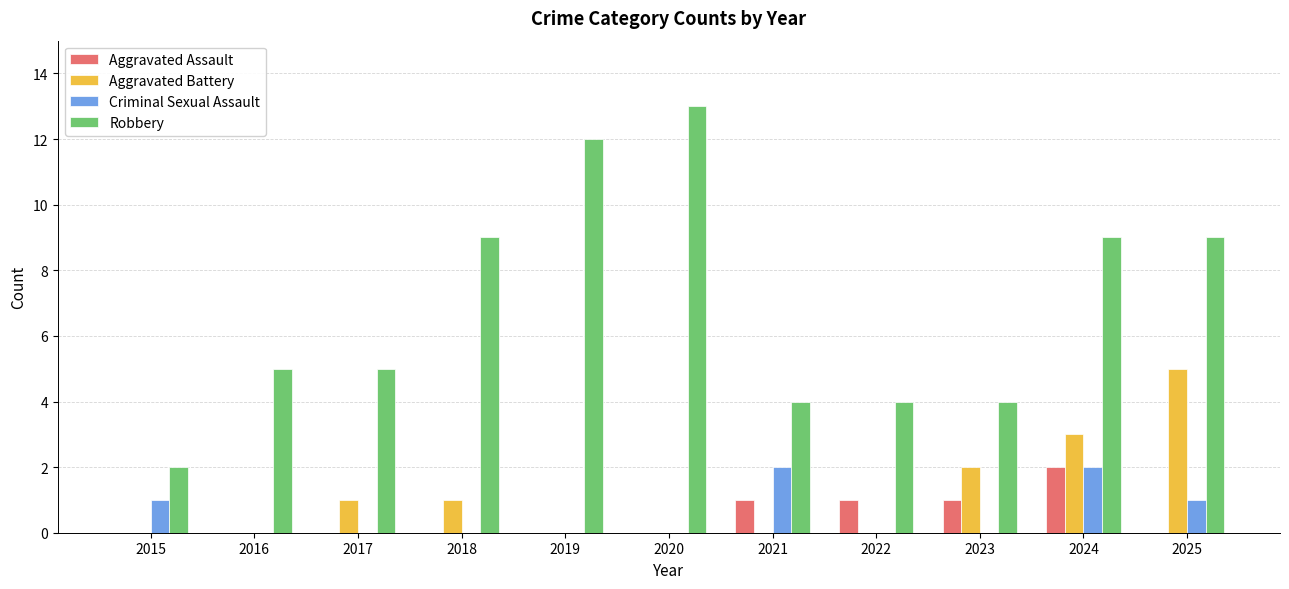

What is the sum of all Robbery values?

76